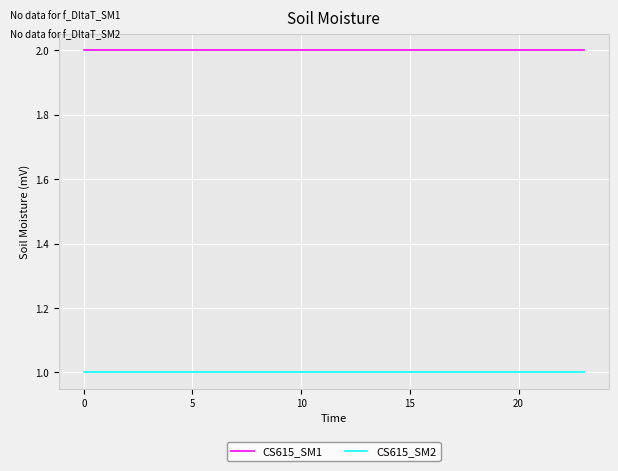

True or false: CS615_SM2 and CS615_SM1 intersect in this chart.

False